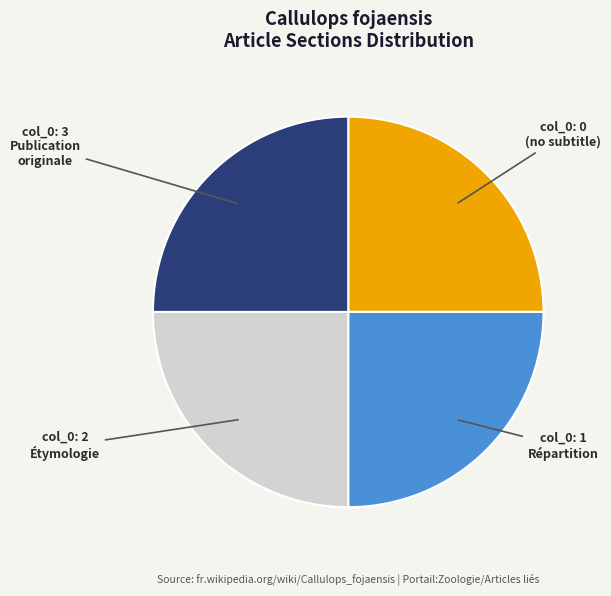

Does any single category account for the majority?

No